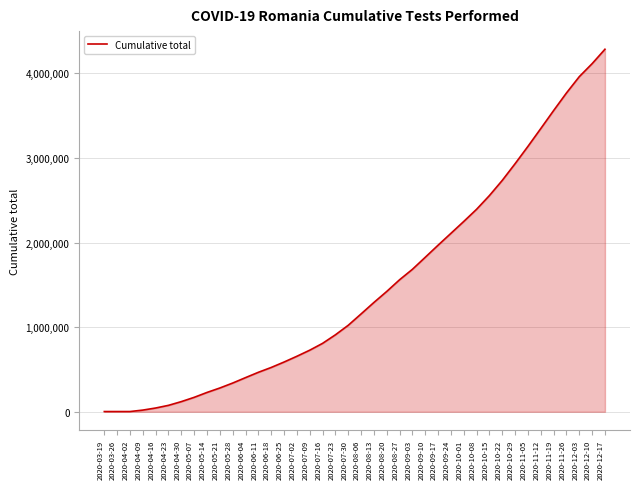

Is it true that the value at 2020-07-23 is 909570?

True